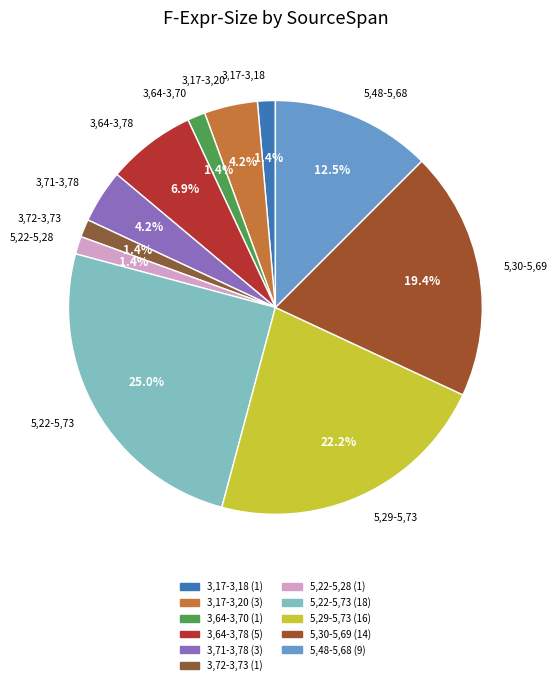

Is the sum of 5,29-5,73 and 3,17-3,20 greater than half?

No